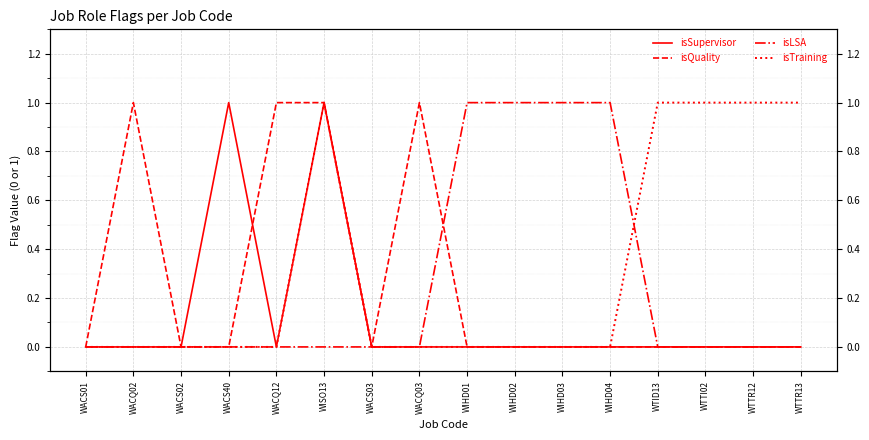

How many values in the isQuality series exceed 0?

4